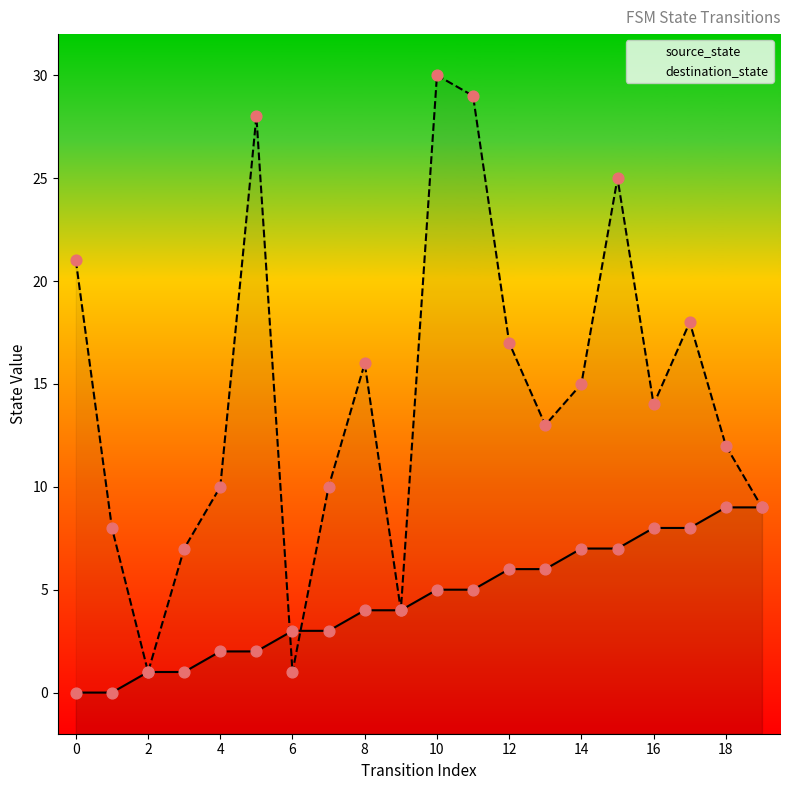

Which series has the largest total across all categories?

destination_state